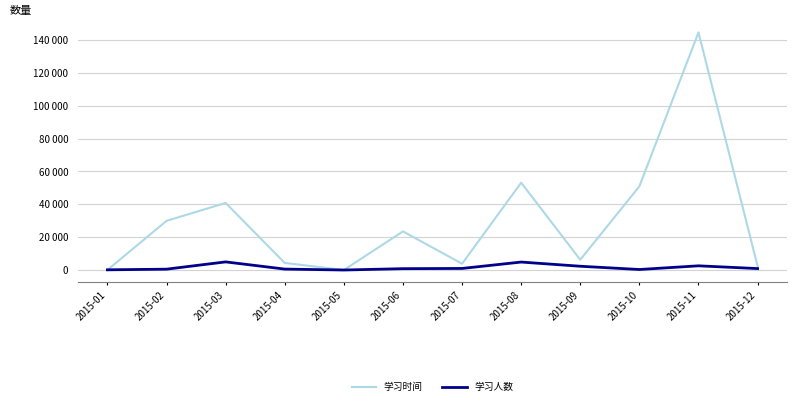

What is the spread (max minus min) of values at 2015-02?

29394